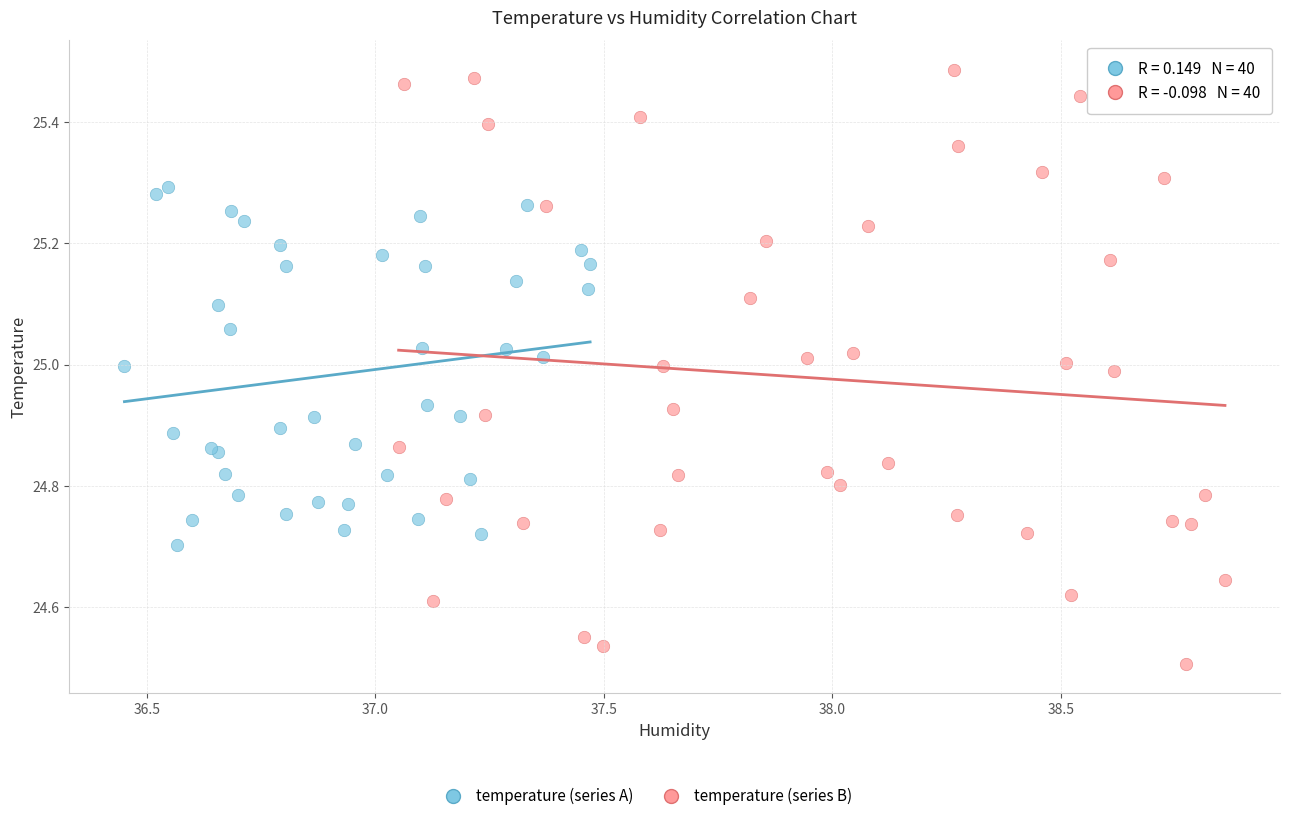

Which series has the widest spread of Y values?

temperature (series B)